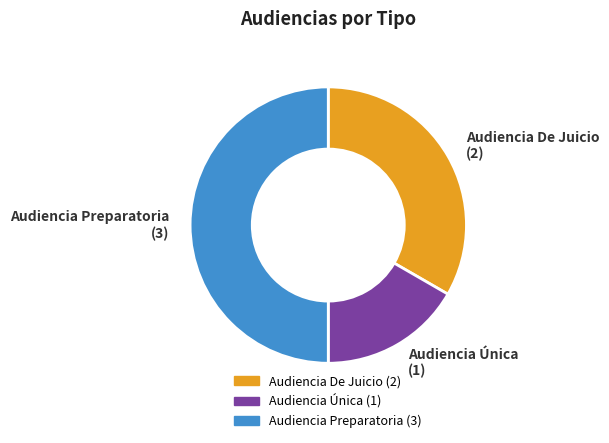

Do Audiencia Preparatoria and Audiencia Única together represent more than half of the pie?

Yes